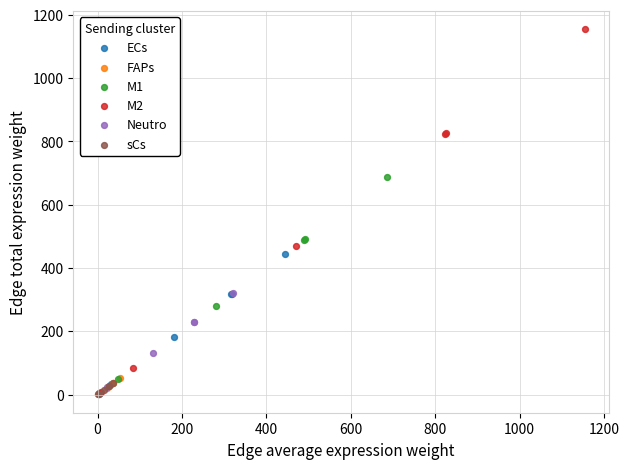

What are all the series names shown in the legend?

ECs, FAPs, M1, M2, Neutro, sCs